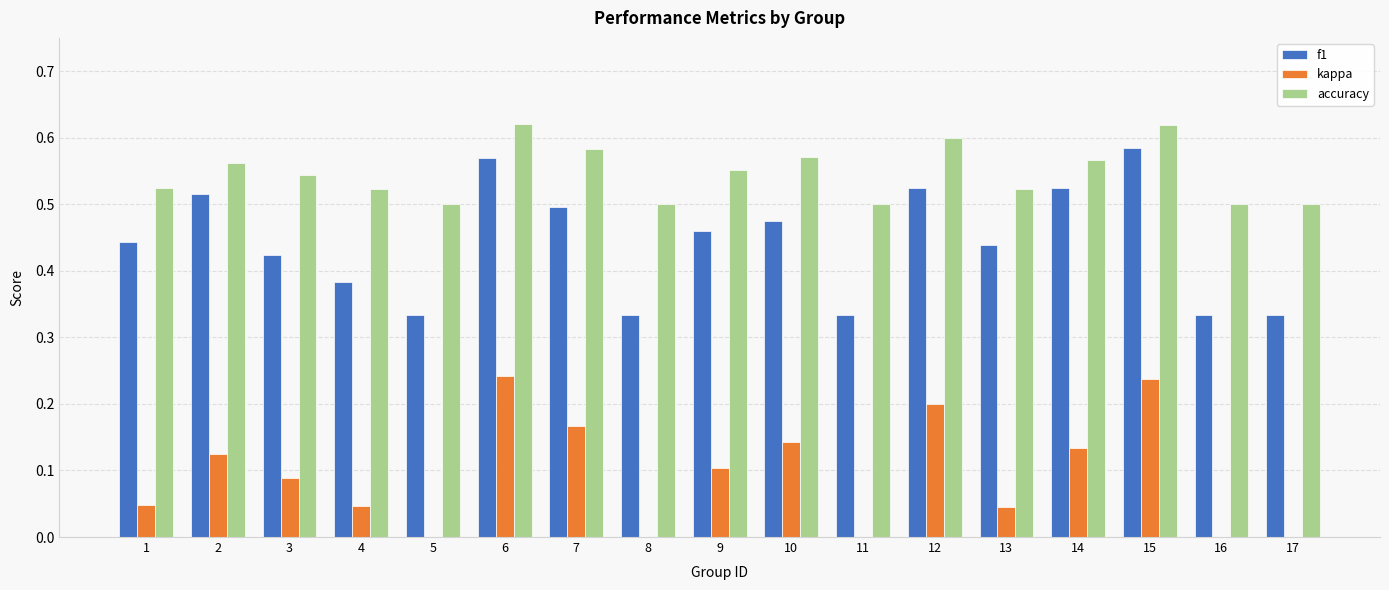

Between 1 and 8, which series saw the biggest shift?

f1